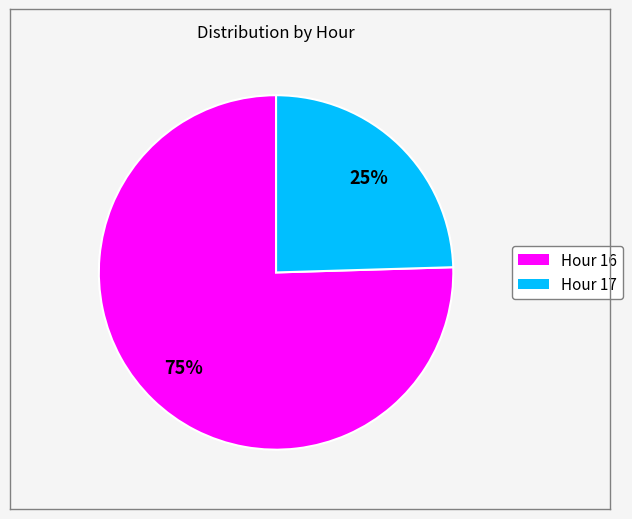

To the nearest percent, what is the average slice percentage?

50%